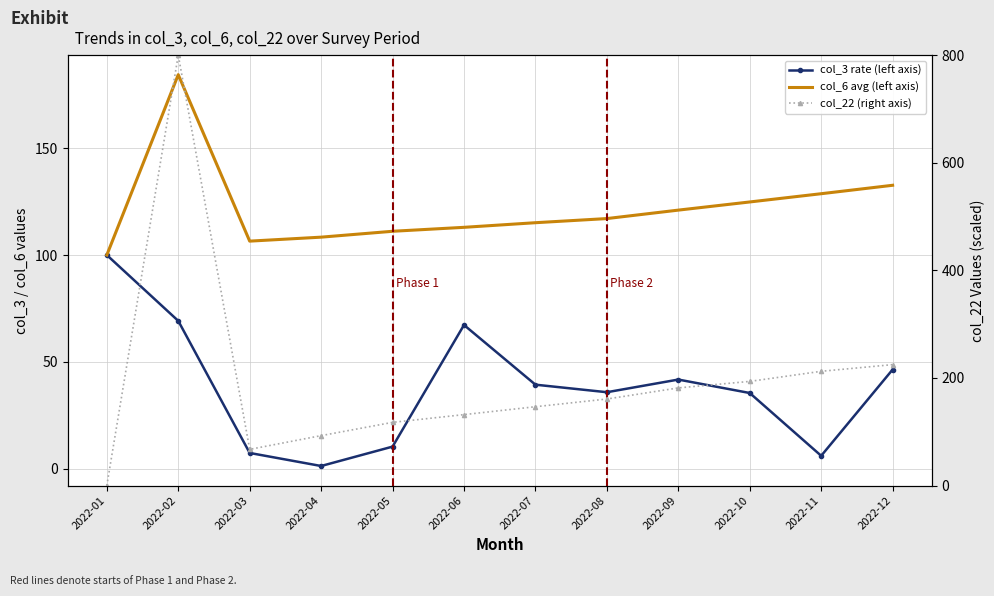

What is the value of the col_3 rate (left axis) point at the 8th from the left?

35.8